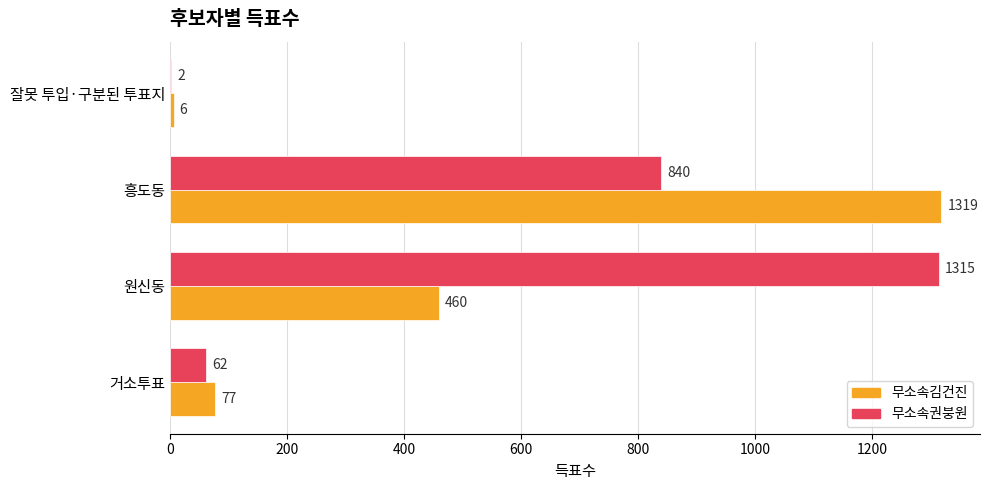

Which series has the largest total across all categories?

무소속권붕원